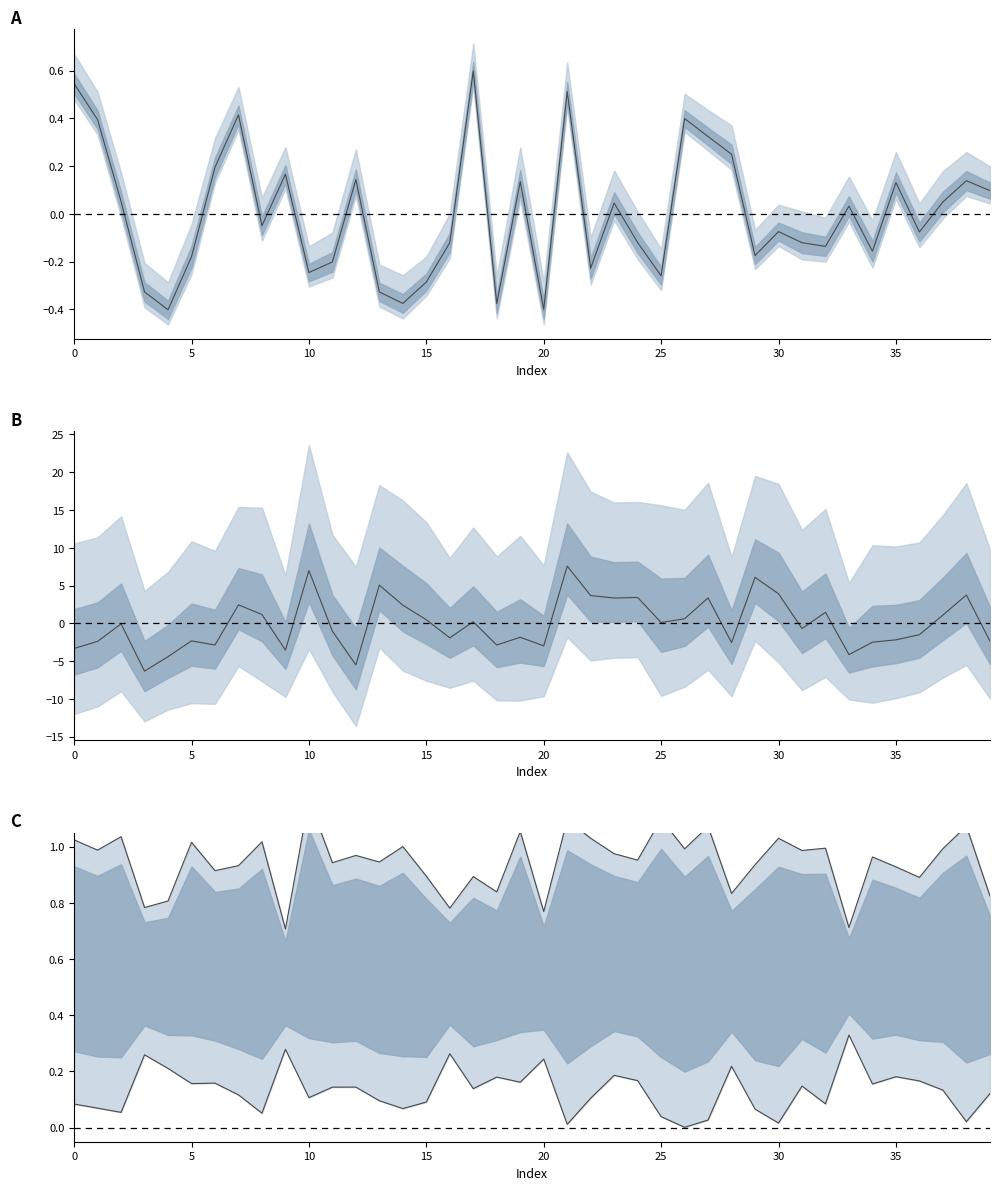

At which label does length reach its peak?

21